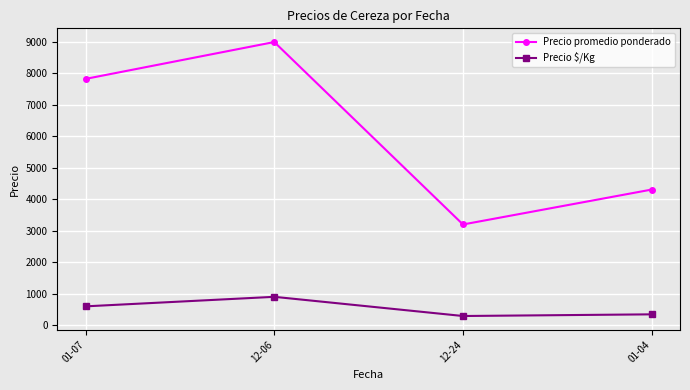

What is the minimum value shown in the chart?

290